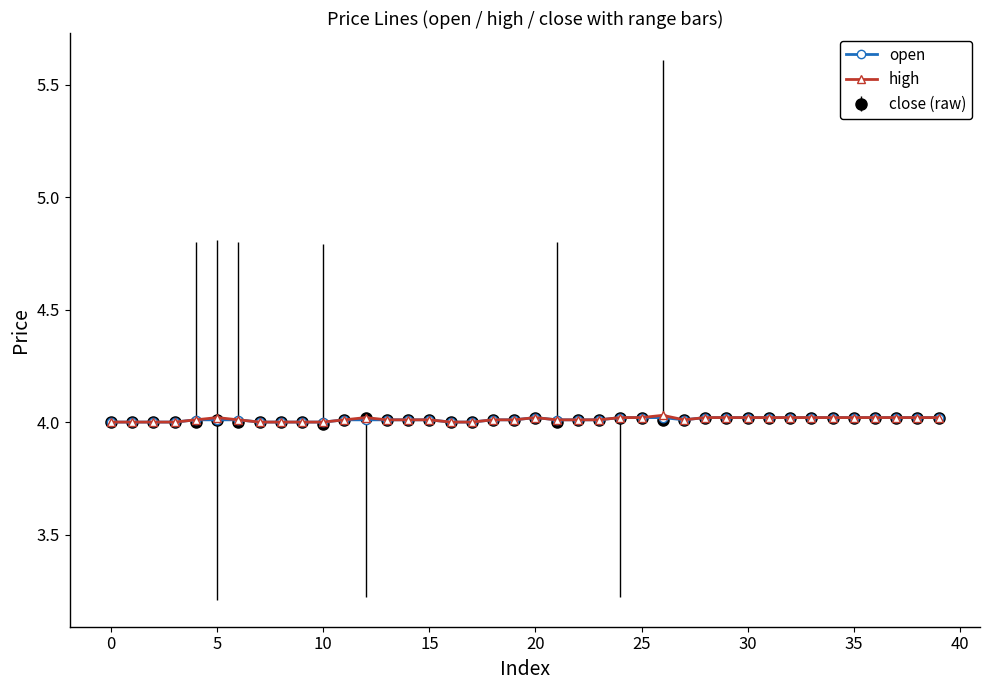

How many categories are shown in the chart?

40